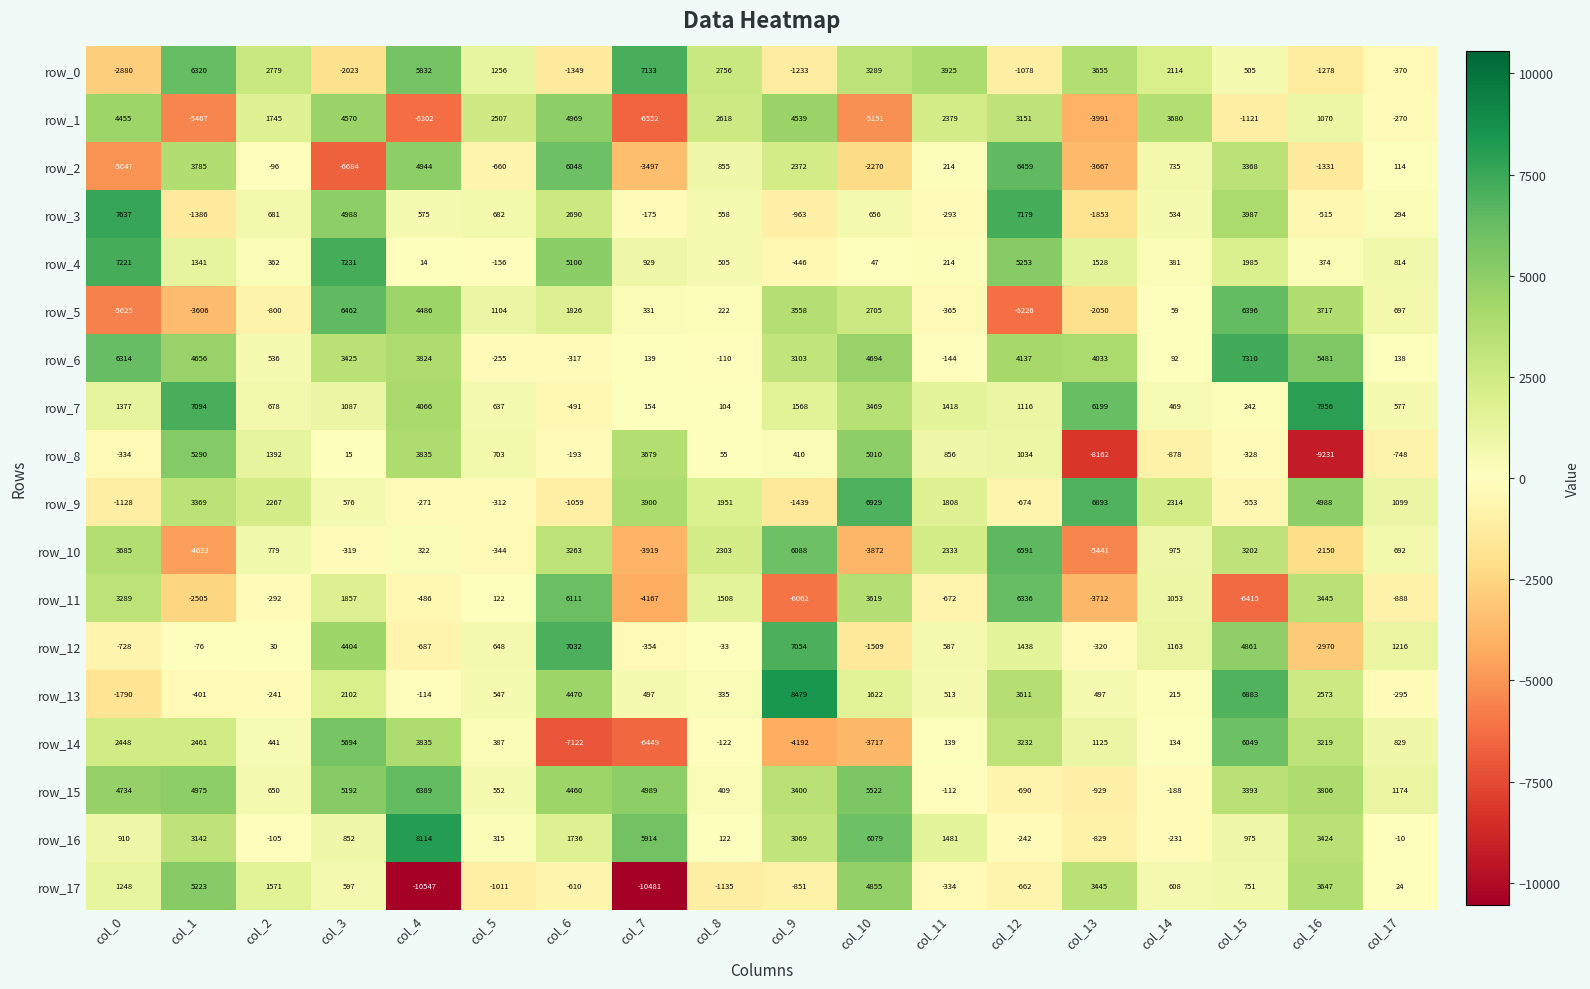

Rank the categories by row_14 value from lowest to highest.

col_6, col_7, col_9, col_10, col_8, col_14, col_11, col_5, col_2, col_17, col_13, col_0, col_1, col_16, col_12, col_4, col_3, col_15